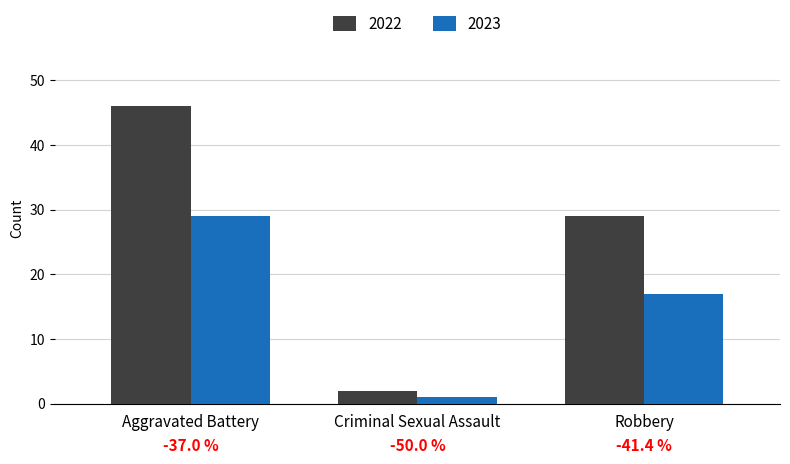

Which series has the largest total across all categories?

2022